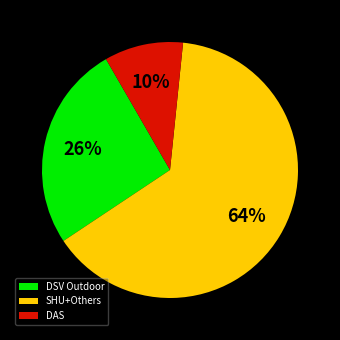

To the nearest percent, what is the difference between the largest and smallest slice percentages?

54%